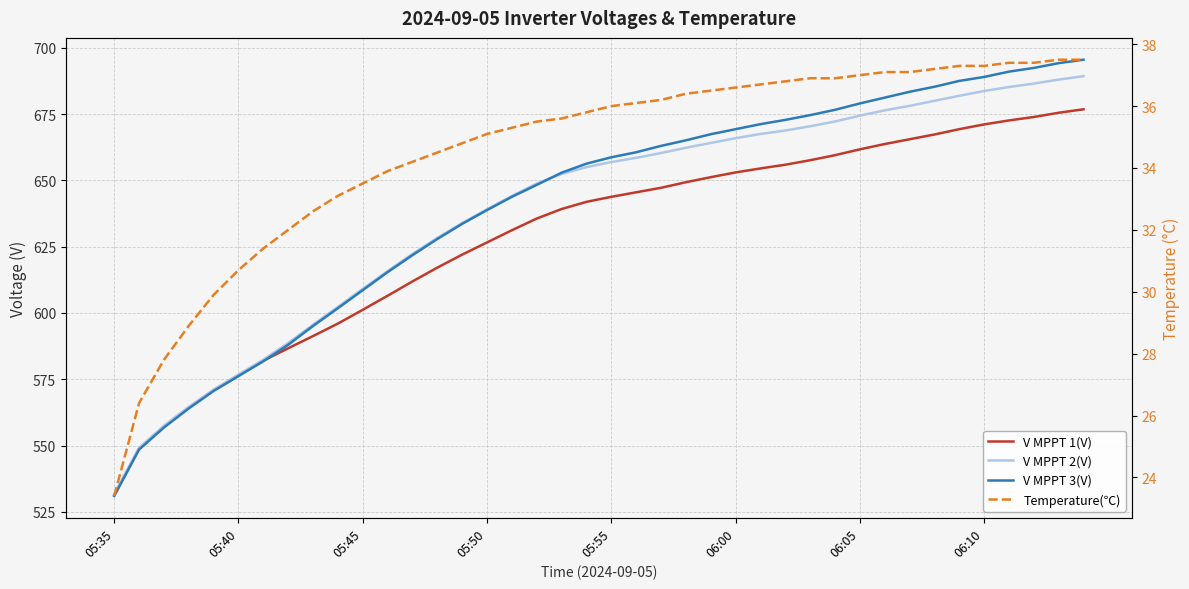

How many values in the V MPPT 1(V) series are below 643?

20